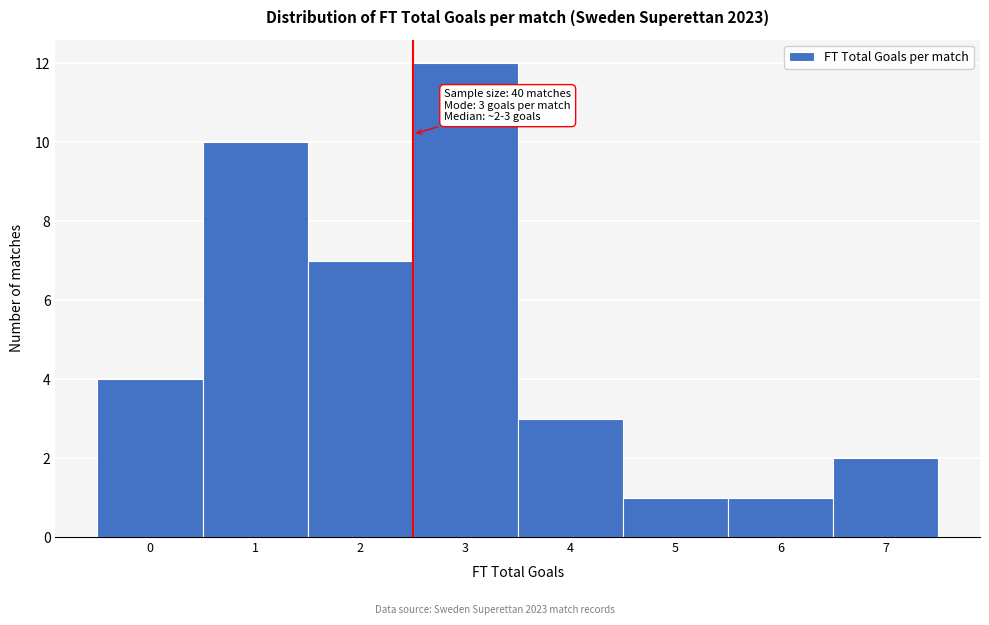

Over which range of the x-axis is the bar tallest?

2.5 to 3.5